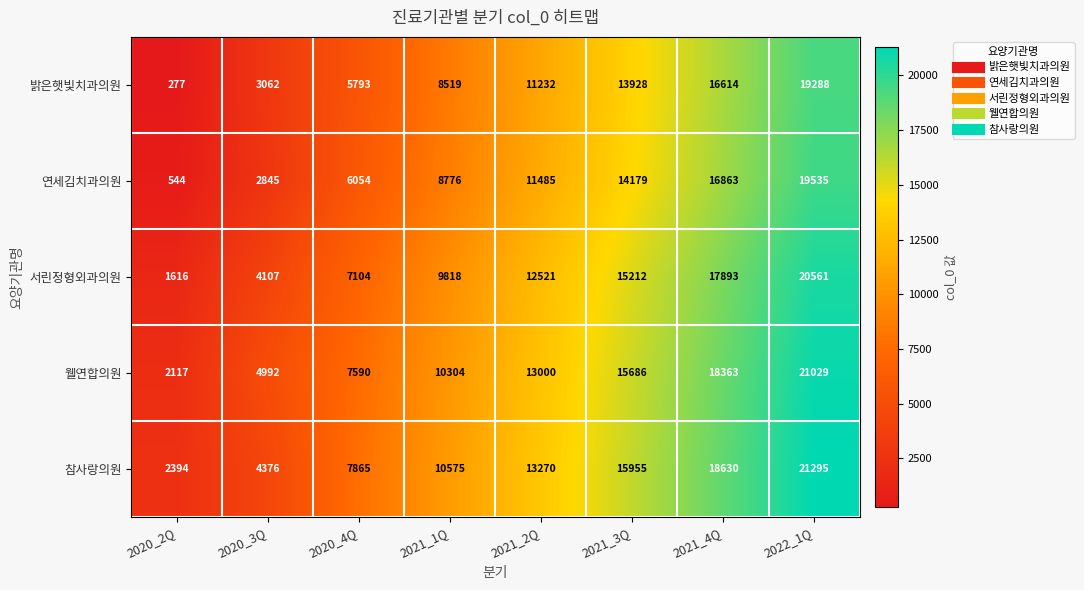

How many distinct data groups are displayed?

5